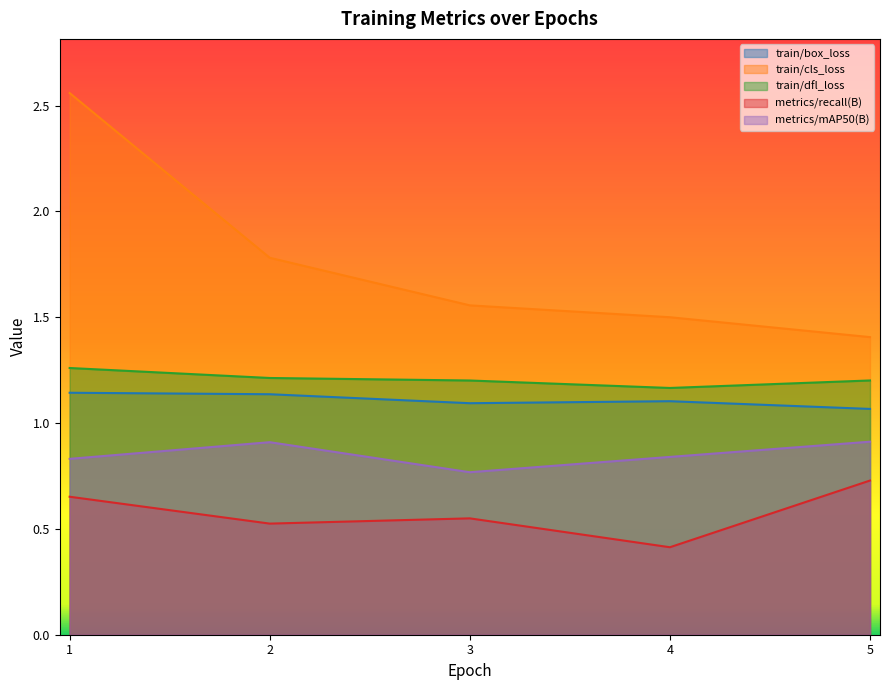

Is the value of train/cls_loss at 2 greater than the value of train/dfl_loss at 5?

Yes